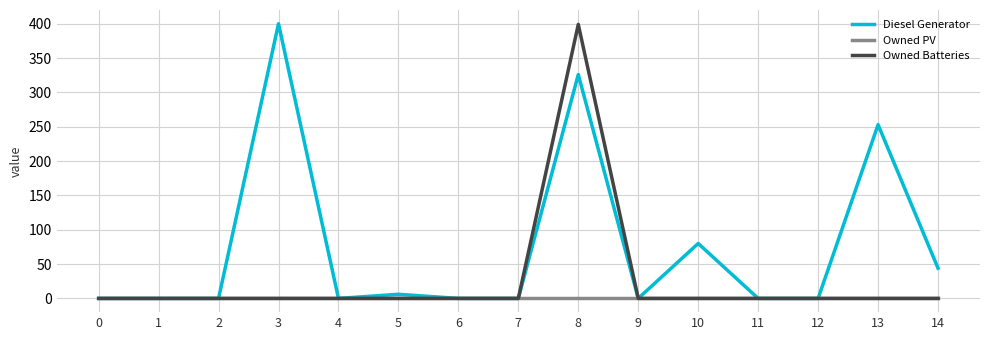

What is the total value across all series at 10?

80.0